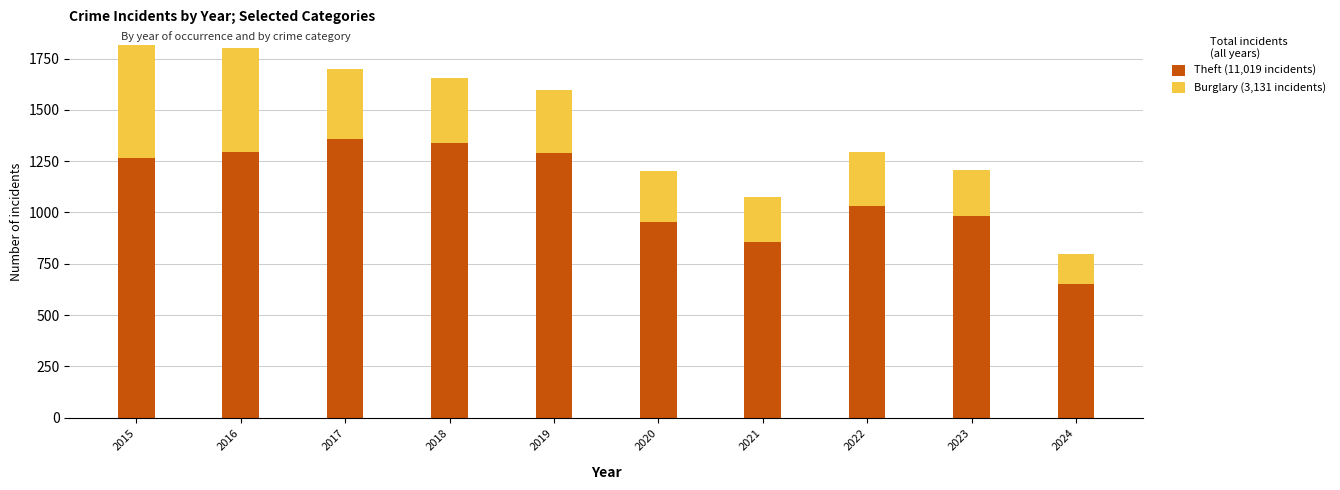

What is the total value across all series at 2019?

1596